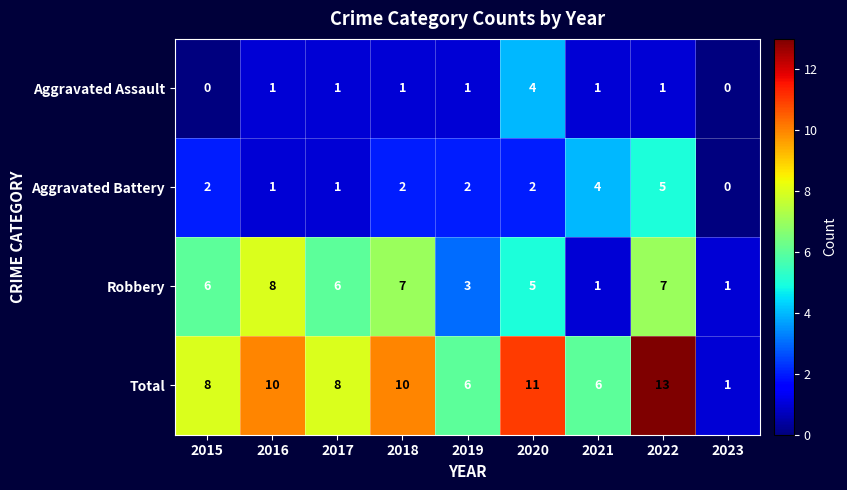

At which category is the sum across all series the highest?

2022